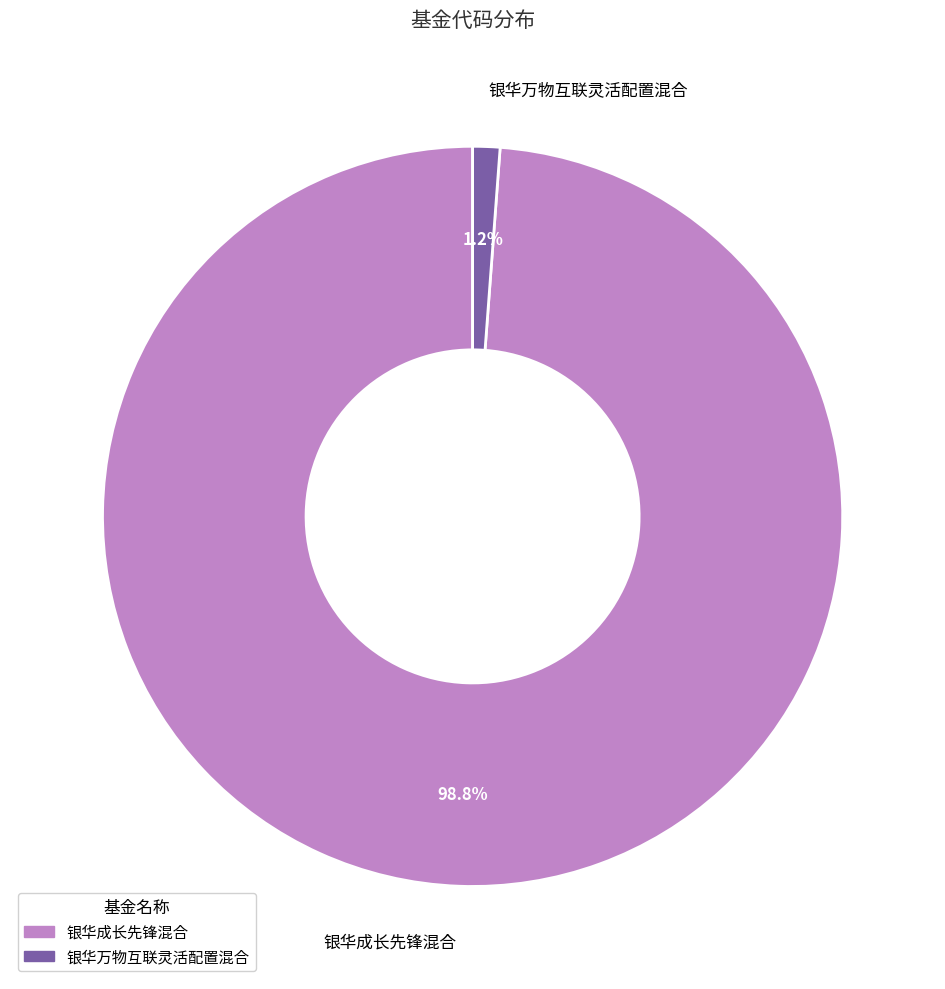

What is the majority slice?

银华成长先锋混合